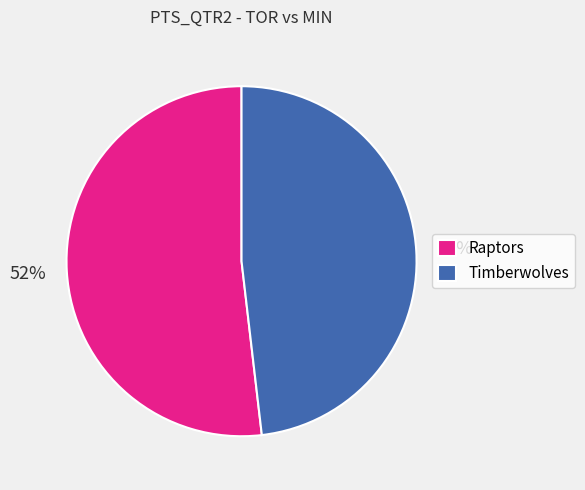

Is the sum of Raptors and Timberwolves greater than half?

Yes